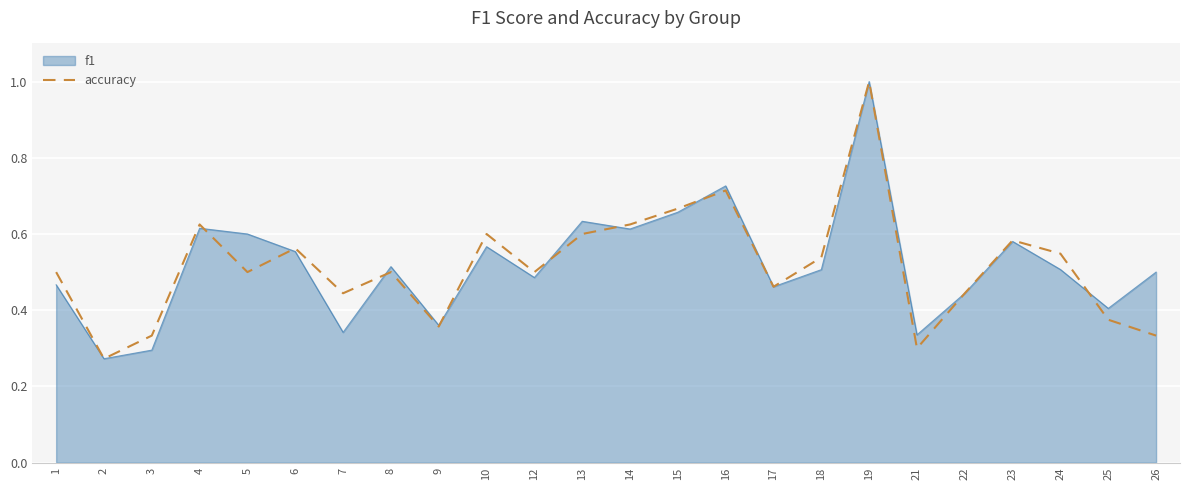

Is it true that accuracy equals 0.3 at 1?

False